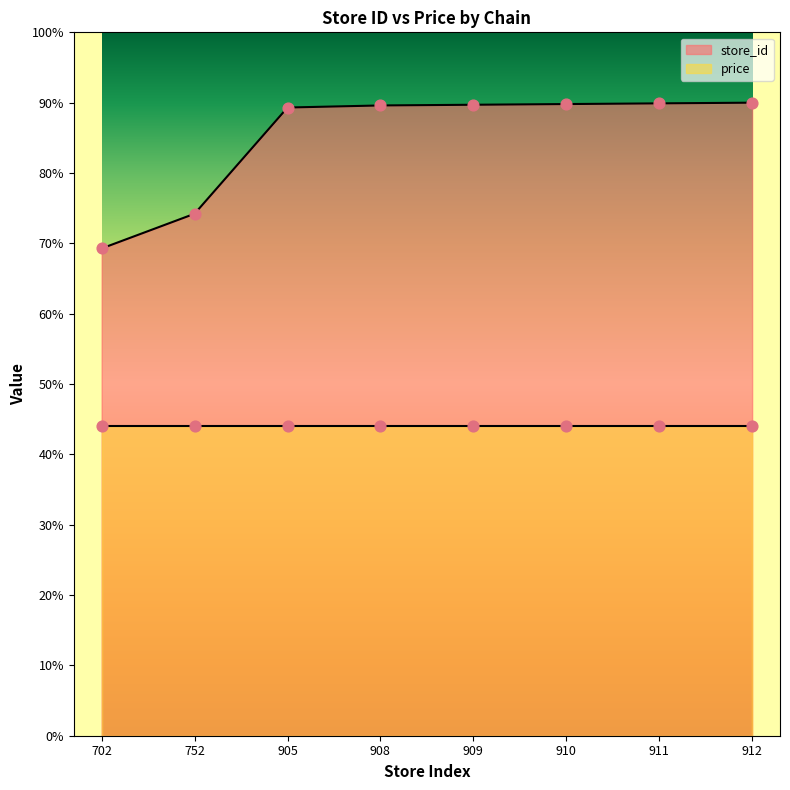

What is the change in value from 905 to 910?

+4.9